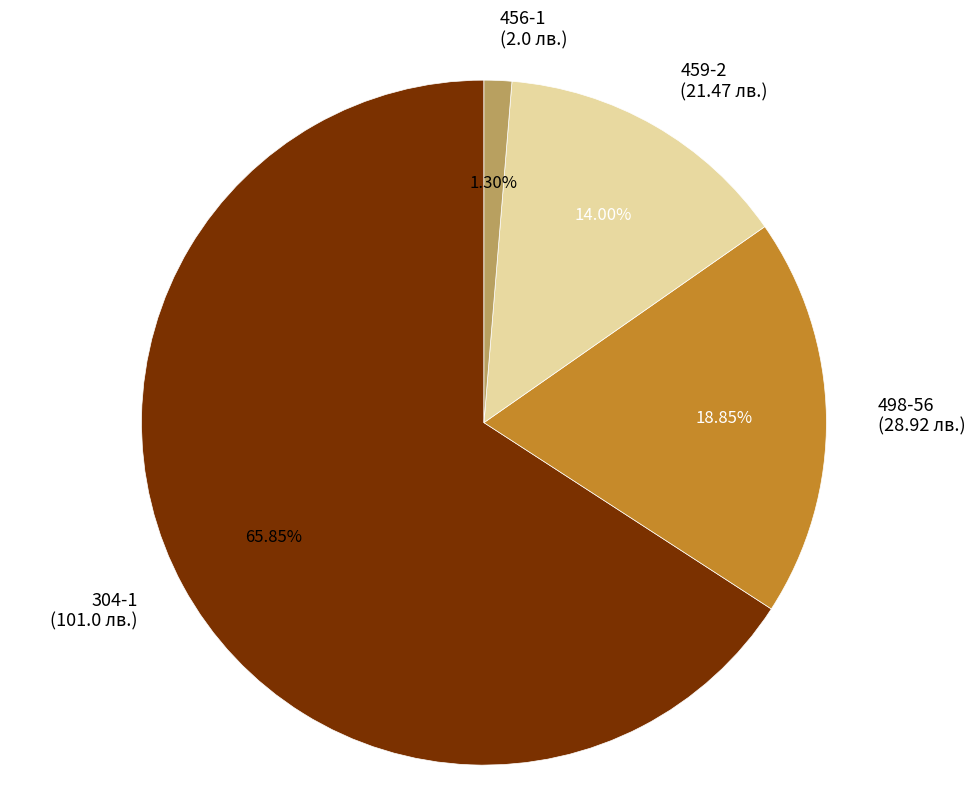

Which has a higher value, 456-1 or 304-1?

304-1